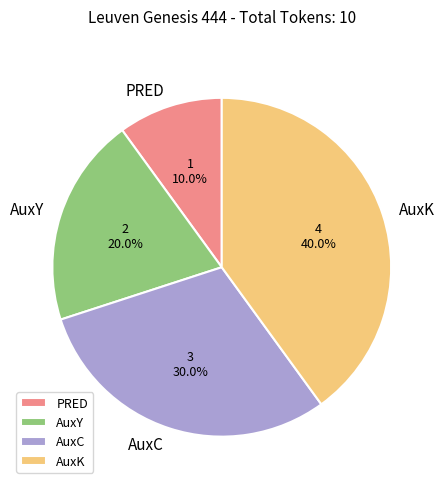

What percentage is NOT represented by AuxC?

70.0%